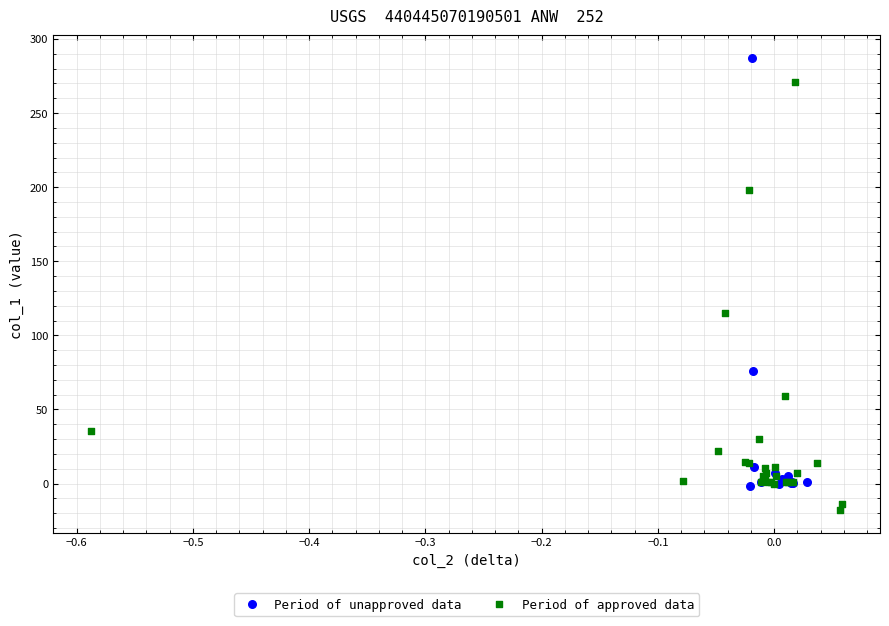

Which series reaches the minimum Y coordinate?

Period of approved data